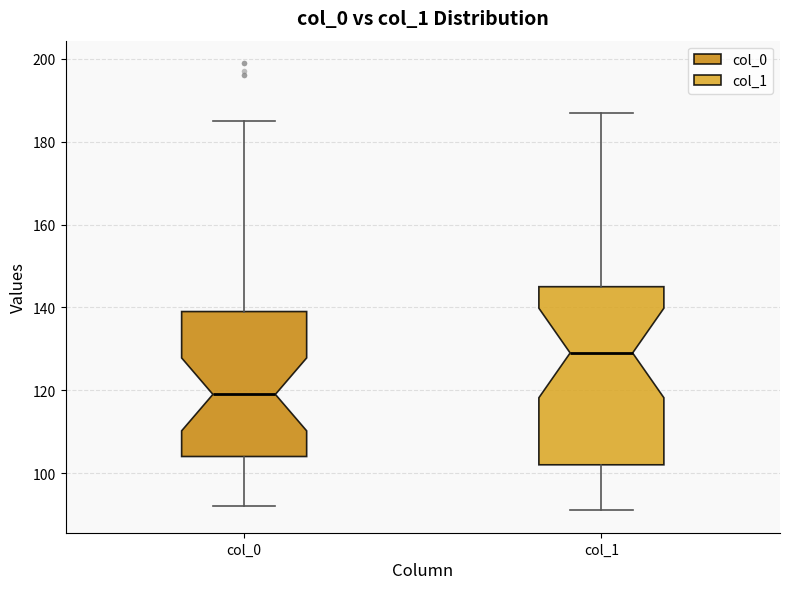

Reading left to right, read every box against the y-axis: the position of its median line, the range the box covers, and the ends of its whiskers. The values are not printed on the chart, so give them approximately, as read against the axis.

col_0: median 120, box 104 to 140, whiskers 92 to 186
col_1: median 130, box 102 to 146, whiskers 92 to 188